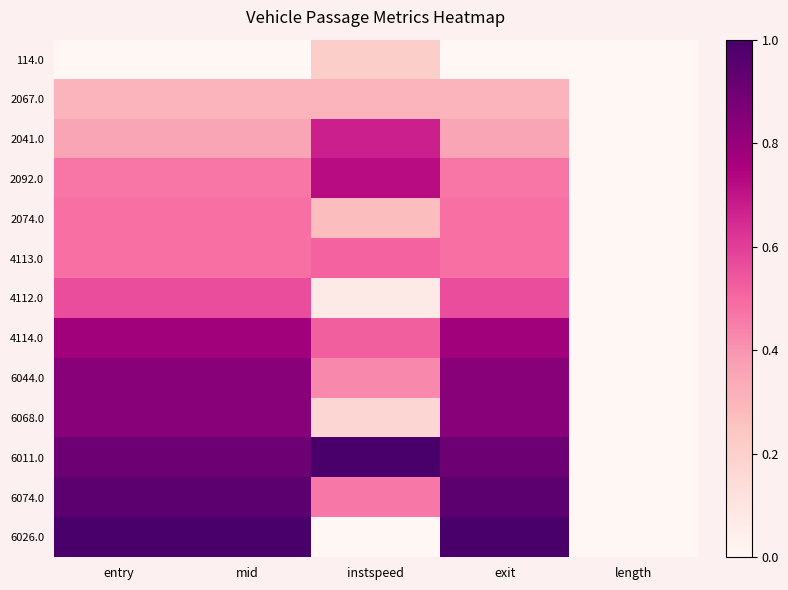

Reading left to right, what are all the values shown in this chart?

114.0: entry=0.0	mid=0.0	instspeed=0.2	exit=0.0	length=0.0
2067.0: entry=0.3	mid=0.3	instspeed=0.3	exit=0.3	length=0.0
2041.0: entry=0.4	mid=0.4	instspeed=0.7	exit=0.4	length=0.0
2092.0: entry=0.5	mid=0.5	instspeed=0.7	exit=0.5	length=0.0
2074.0: entry=0.5	mid=0.5	instspeed=0.3	exit=0.5	length=0.0
4113.0: entry=0.5	mid=0.5	instspeed=0.5	exit=0.5	length=0.0
4112.0: entry=0.6	mid=0.6	instspeed=0.1	exit=0.6	length=0.0
4114.0: entry=0.8	mid=0.8	instspeed=0.5	exit=0.8	length=0.0
6044.0: entry=0.8	mid=0.8	instspeed=0.4	exit=0.8	length=0.0
6068.0: entry=0.8	mid=0.8	instspeed=0.2	exit=0.8	length=0.0
6011.0: entry=0.9	mid=0.9	instspeed=1.0	exit=0.9	length=0.0
6074.0: entry=1.0	mid=1.0	instspeed=0.5	exit=1.0	length=0.0
6026.0: entry=1.0	mid=1.0	instspeed=0.0	exit=1.0	length=0.0